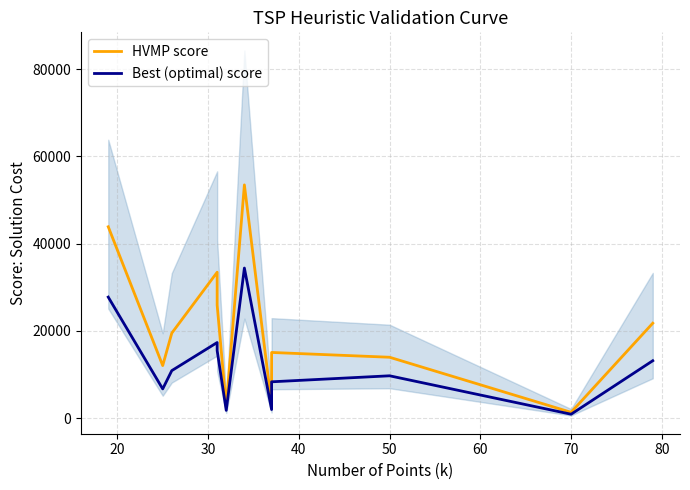

Reading left to right, what are all the values shown in this chart?

HVMP score: 43877.9	12069.0	19507.9	33457.5	25925.3	2704.6	53477.4	3145.9	15075.6	13975.8	1358.9	21781.1
Best (optimal) score: 27760.5	6721.0	10910.0	17351.0	15508.0	1804.0	34419.5	1988.0	8349.0	9726.5	920.0	13180.0